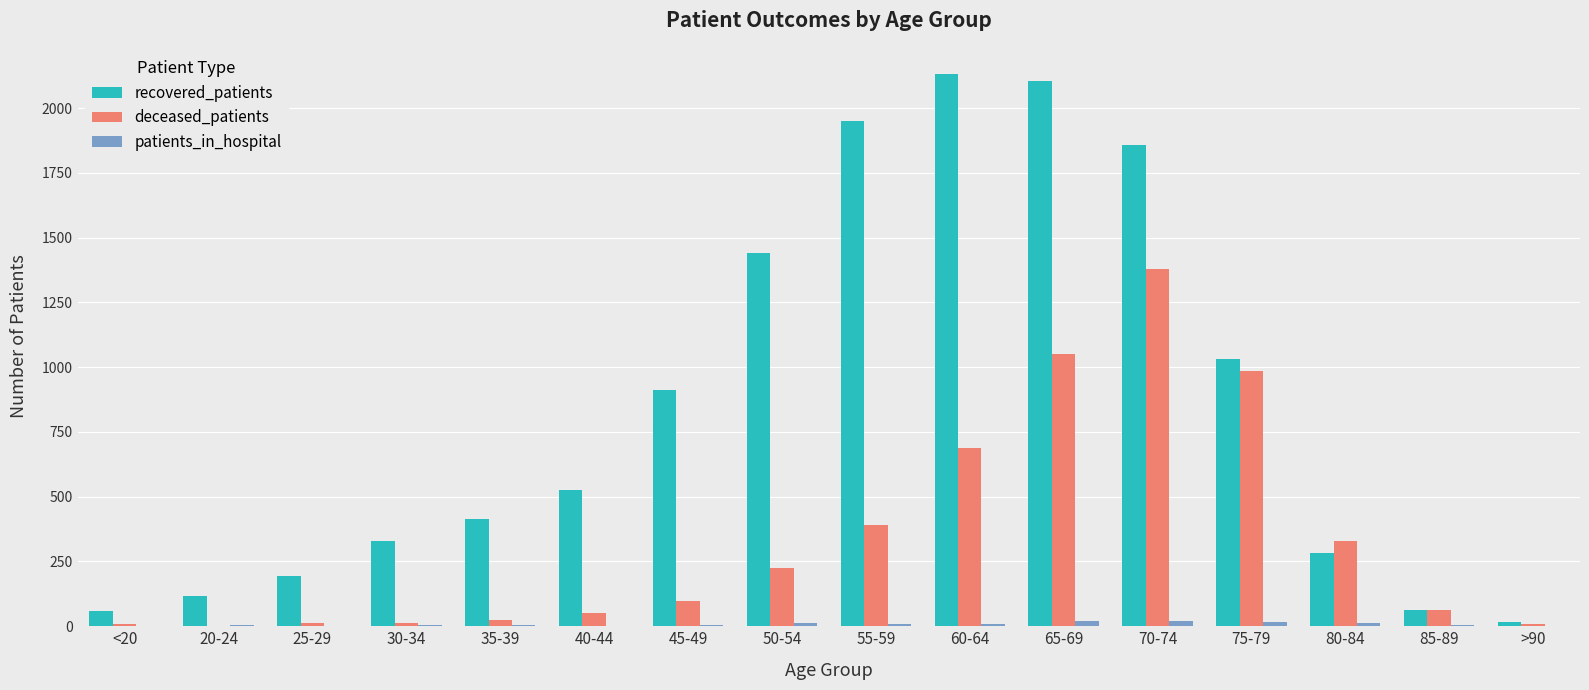

What is the average value of the recovered_patients series?

839